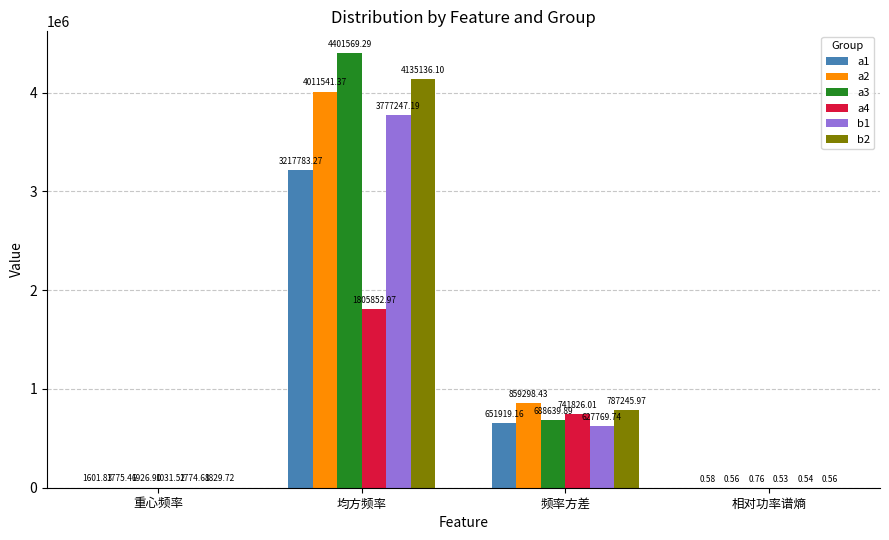

Where is a1 nearest to the value 1608891?

频率方差